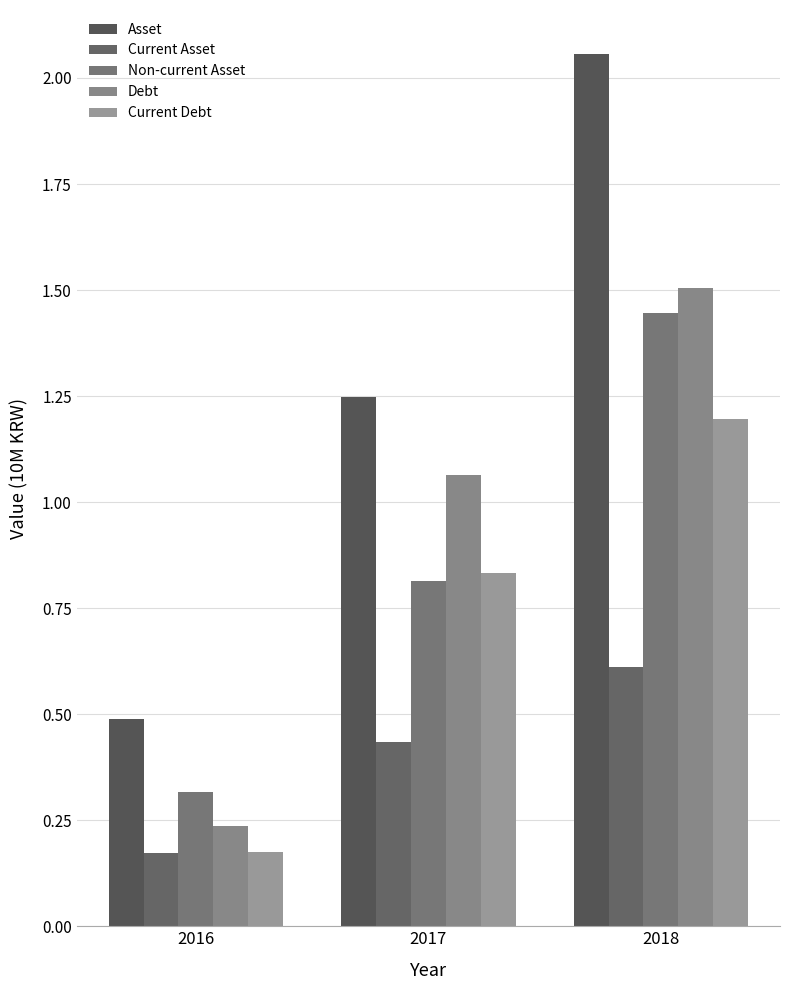

At which label does Asset first exceed 1?

2017